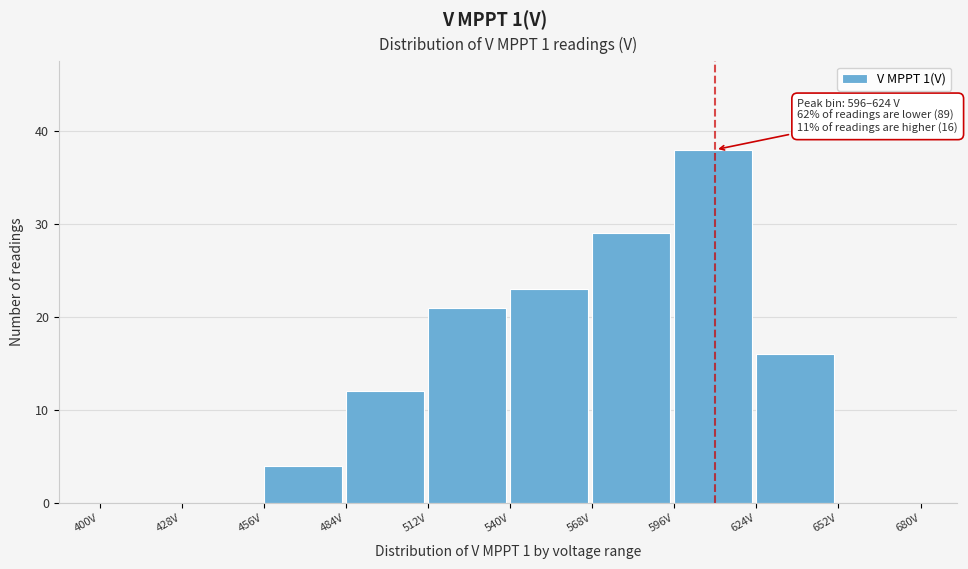

Which range on the x-axis has the tallest bar?

596 to 624